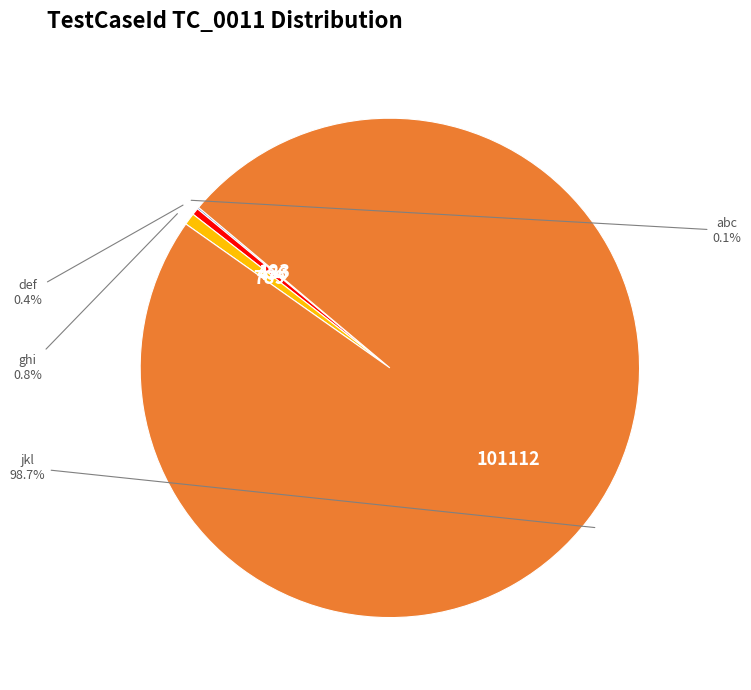

What is the largest slice in the pie chart?

jkl